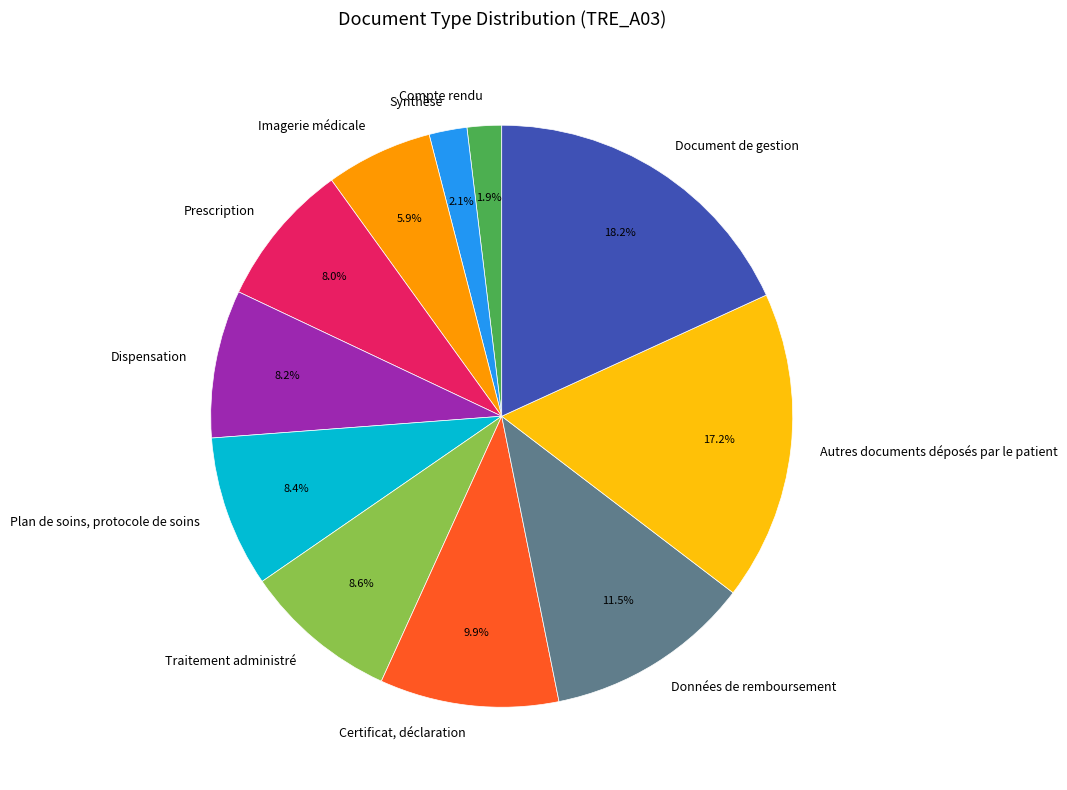

How many slices are in this pie chart?

11